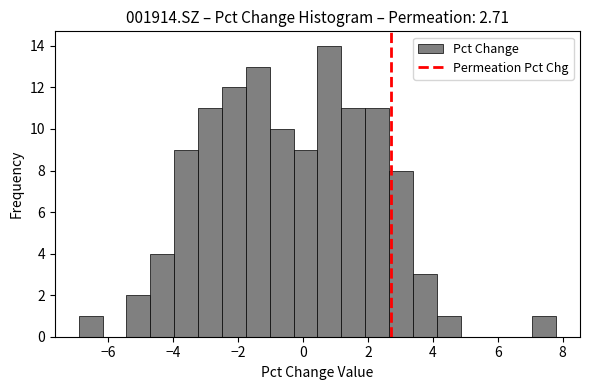

Read against the x-axis, roughly where is the centre of the tallest bar?

0.8